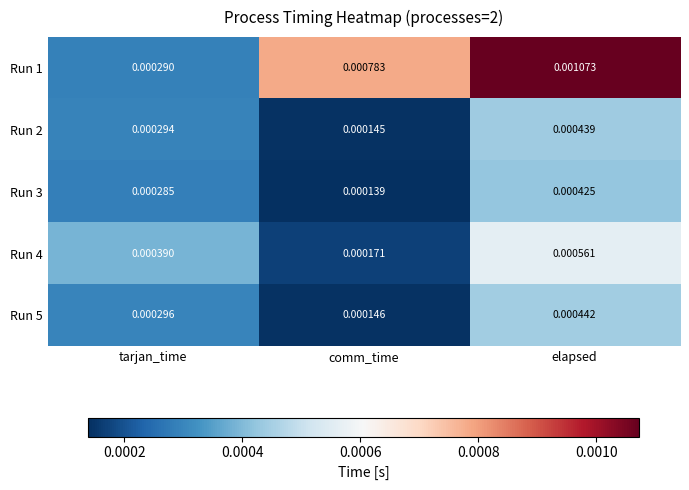

List the labels in order of Run 2 value, largest first.

elapsed, tarjan_time, comm_time